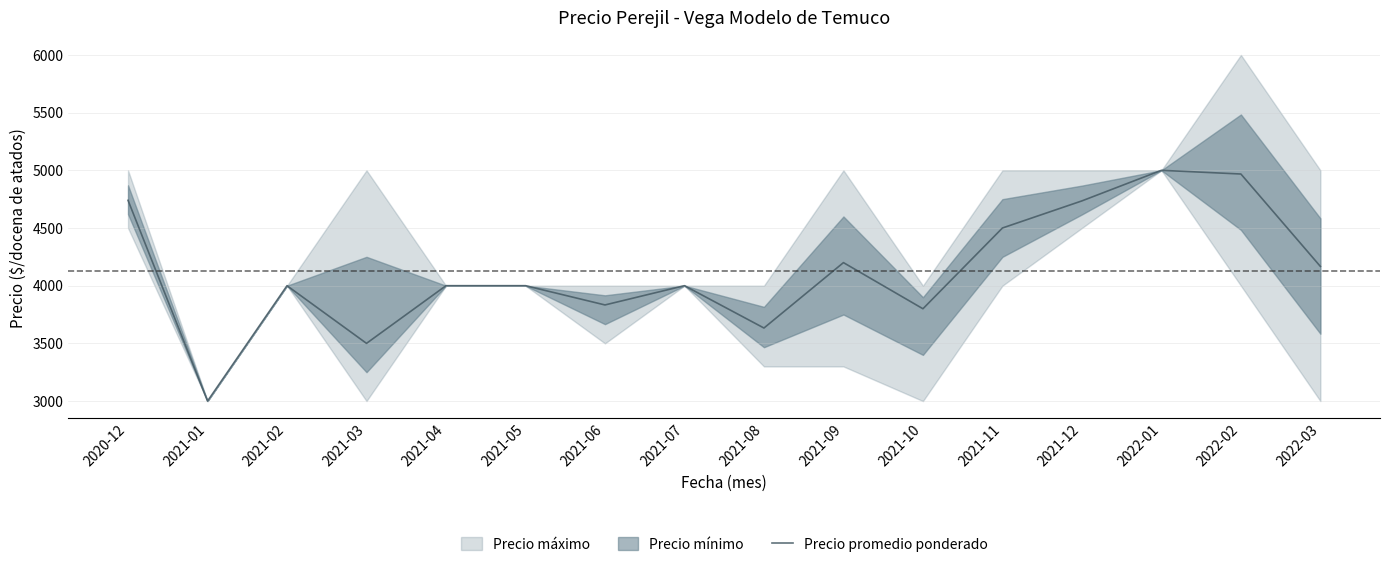

Is it true that the value at 2022-03 is 5800?

False